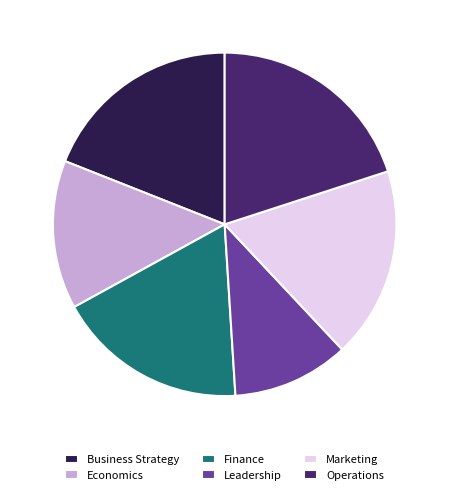

Which has a higher value, Business Strategy or Economics?

Business Strategy